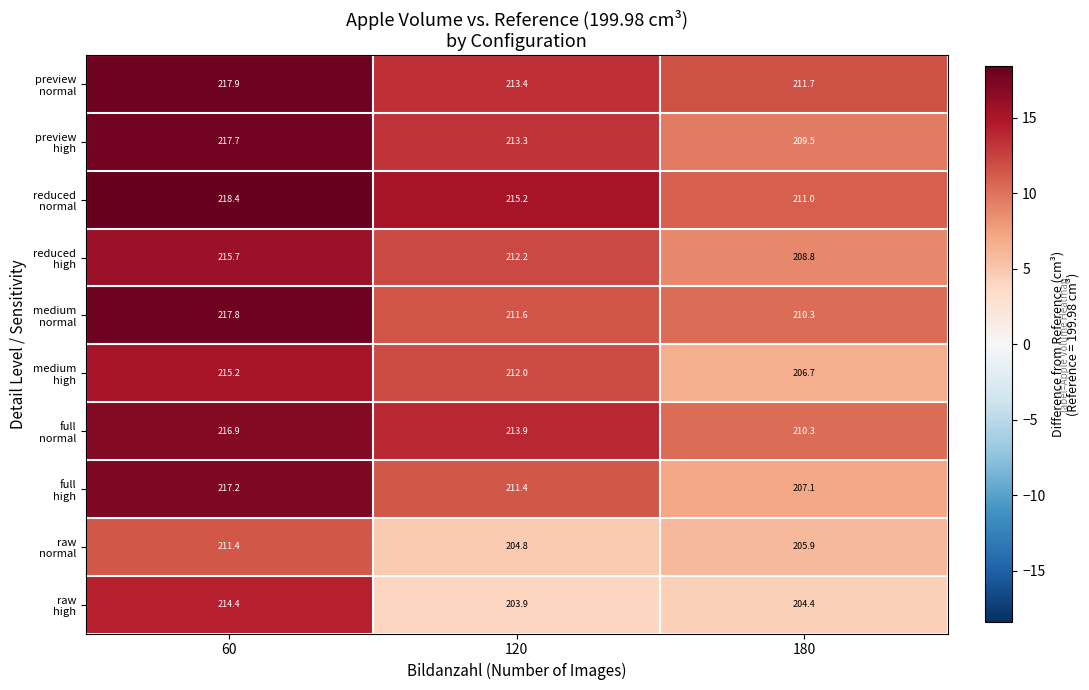

At how many categories does at least one series exceed 209?

3